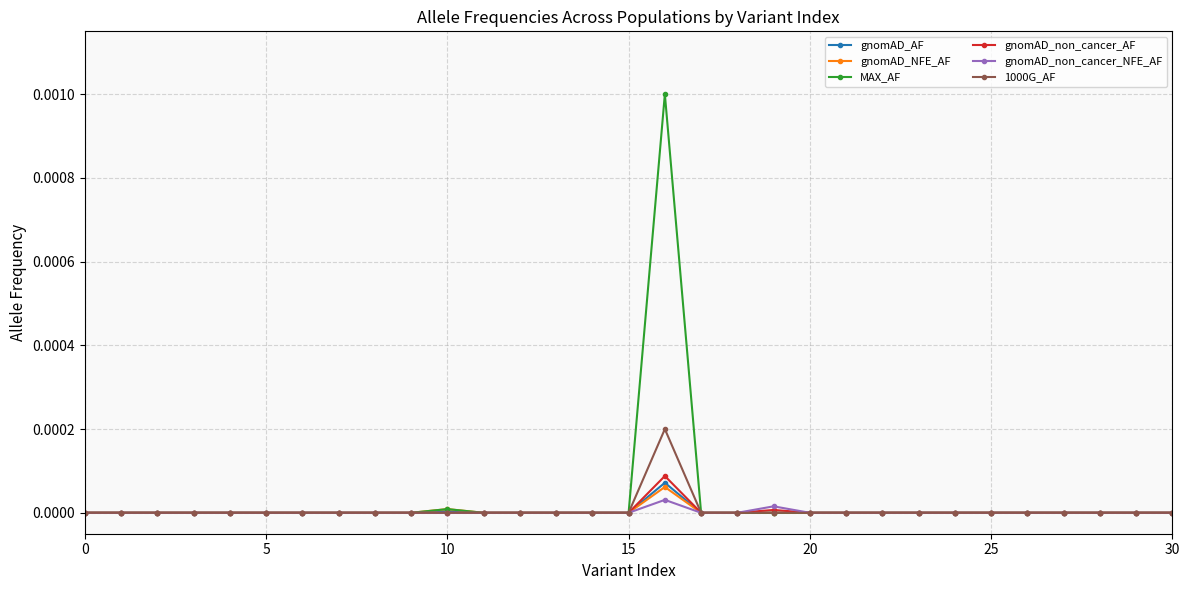

In gnomAD_non_cancer_AF, how many points are higher than both neighbors (excluding endpoints)?

2